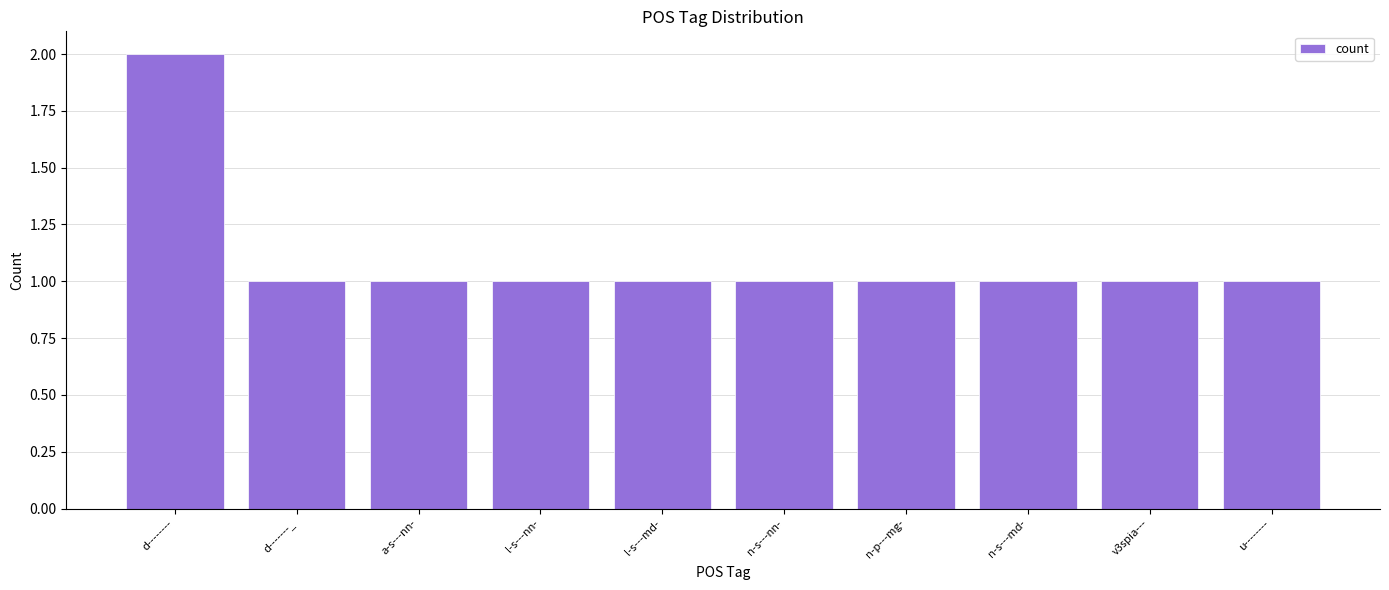

True or false: the data shows 1 at n-s---nn-.

True